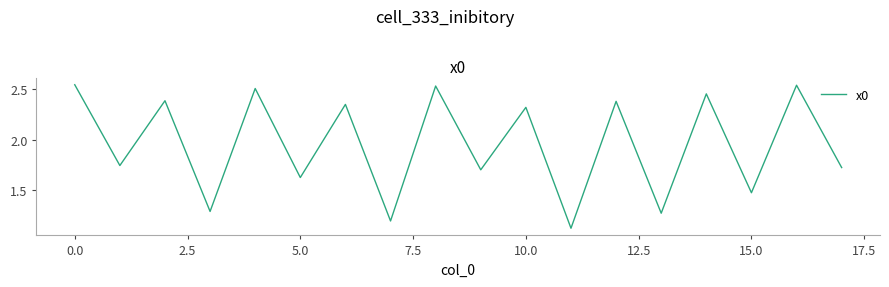

How many lines are shown in the chart?

1